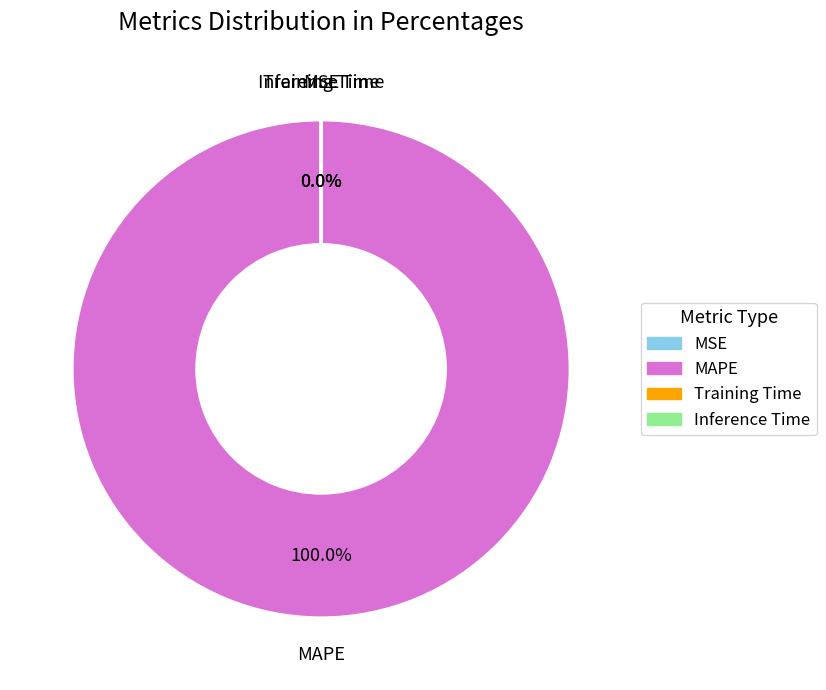

Which slice is the largest?

MAPE